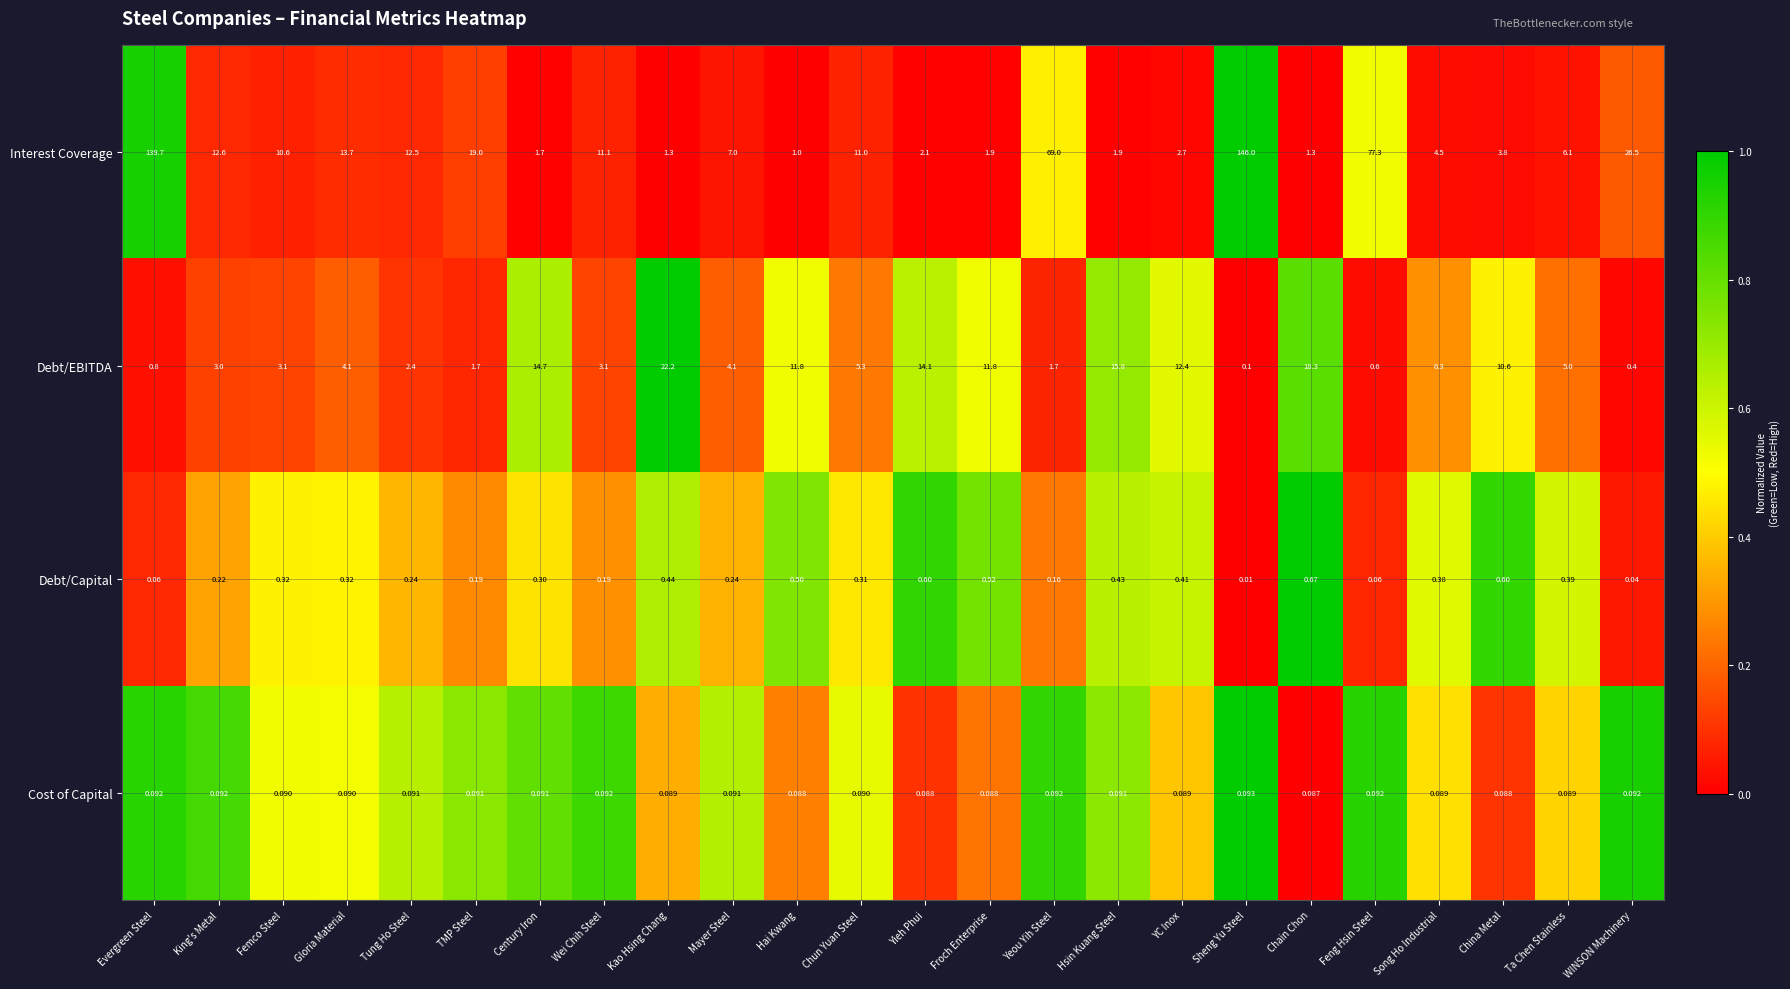

Which series has the widest spread of values?

Interest Coverage